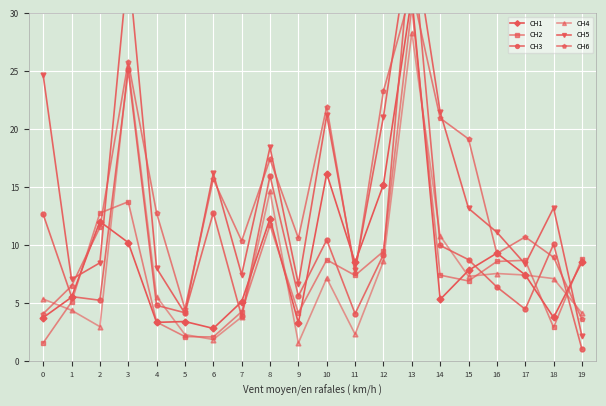

Rank the series by their maximum value, from lowest to highest.

CH4, CH2, CH1, CH6, CH3, CH5